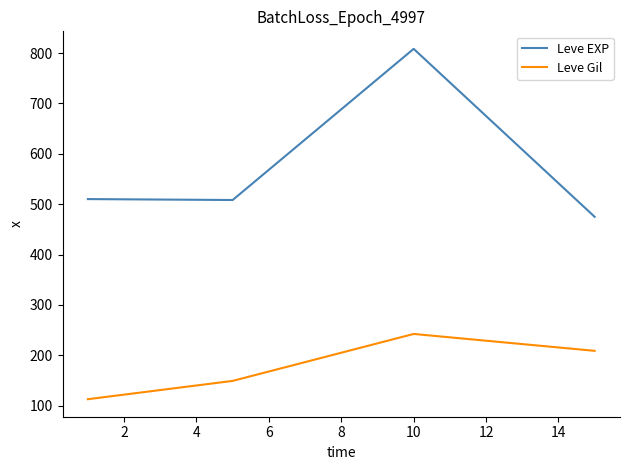

What is the difference between the maximum and minimum values in the Leve EXP series?

333.3